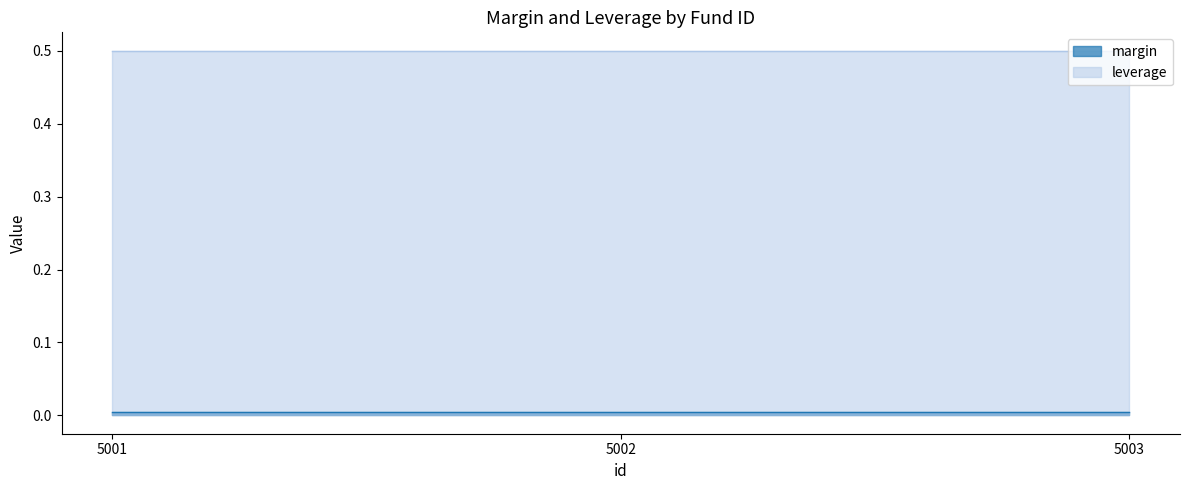

The value of margin at 5003 is 0.0. True or false?

True